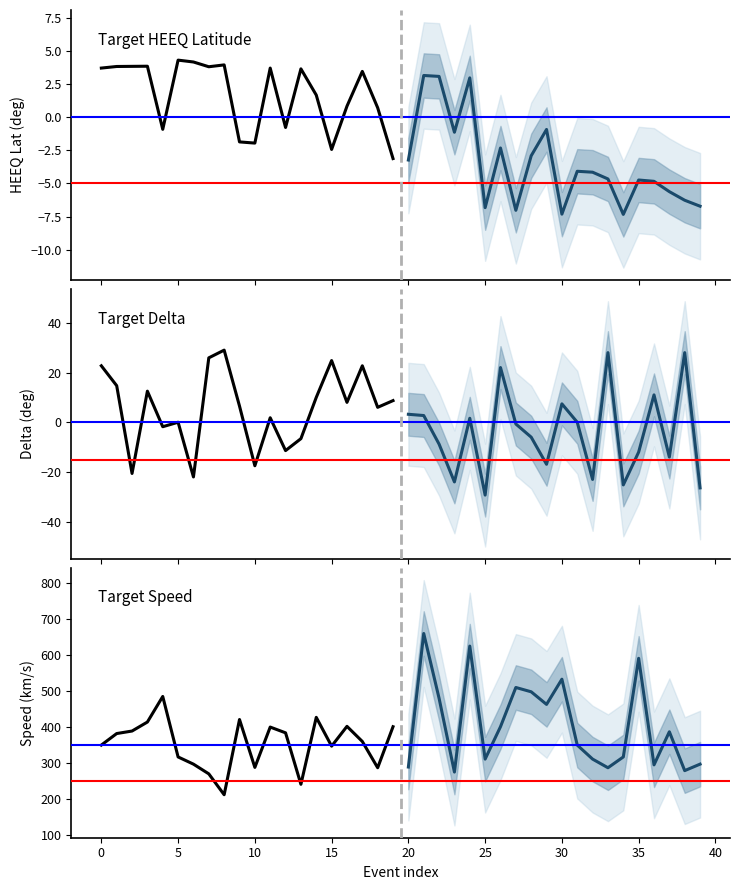

Reading left to right, what are all the values shown in this chart?

Target HEEQ Latitude: 3.7	3.8	3.9	3.9	-0.9	4.3	4.2	3.8	4.0	-1.9	-1.9	3.7	-0.8	3.7	1.7	-2.4	0.8	3.5	0.7	-3.1
Target HEEQ Latitude (projected): -3.2	3.2	3.1	-1.1	3.0	-6.8	-2.3	-7.0	-2.9	-0.9	-7.3	-4.1	-4.2	-4.7	-7.3	-4.7	-4.8	-5.6	-6.3	-6.7
Target Delta: 22.7	14.7	-20.6	12.5	-1.8	0.0	-22.0	25.9	29.0	6.5	-17.5	1.8	-11.4	-6.6	10.0	24.8	8.0	22.7	6.0	8.7
Target Delta (projected): 3.2	2.7	-8.8	-24.0	1.6	-29.3	22.0	-0.7	-6.0	-16.9	7.4	0.0	-23.0	28.0	-25.2	-12.0	11.0	-14.0	28.0	-26.4
Target Speed: 350.0	382.0	389.0	414.0	485.0	317.0	297.0	270.0	212.0	421.0	288.0	400.0	384.0	241.0	427.0	347.0	402.0	360.0	287.0	401.0
Target Speed (projected): 289.0	660.0	480.0	275.0	625.0	311.0	401.0	510.0	498.0	463.0	533.0	350.0	311.0	287.0	317.0	591.0	295.0	387.0	279.0	297.0